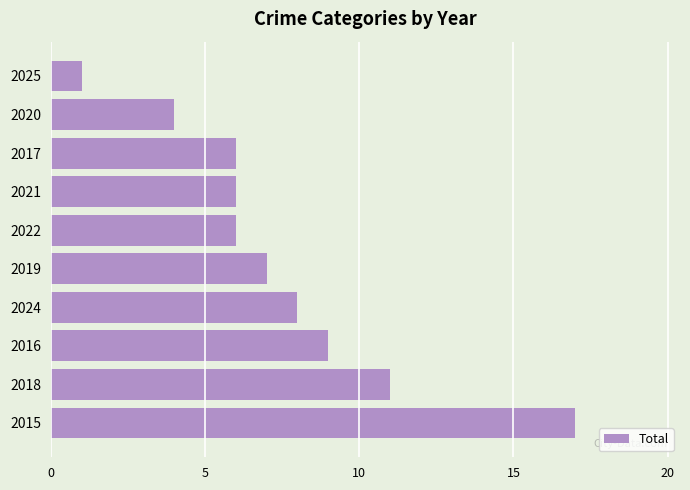

At which category does the chart reach its minimum across all series?

2025